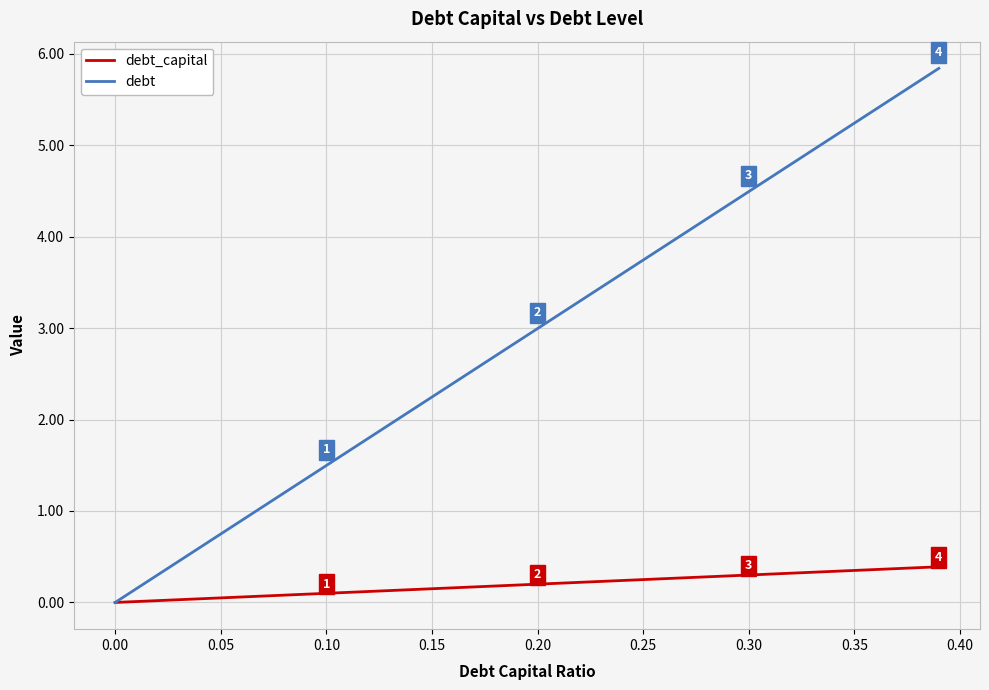

Rank the series by their average value, from highest to lowest.

debt, debt_capital